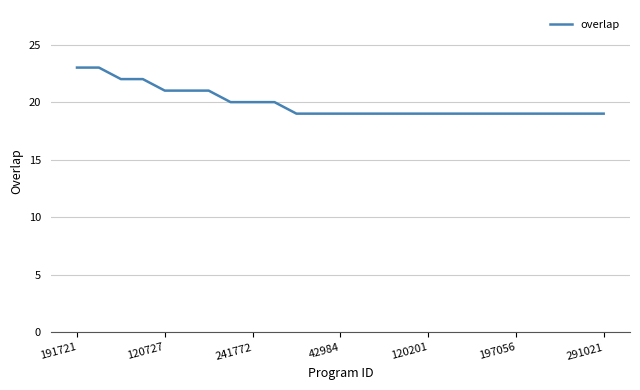

What is the difference between the maximum and minimum values?

4